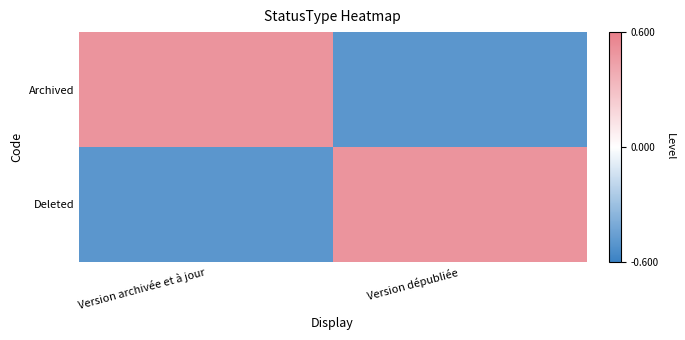

Which category has the lowest value across all series?

Version dépubliée